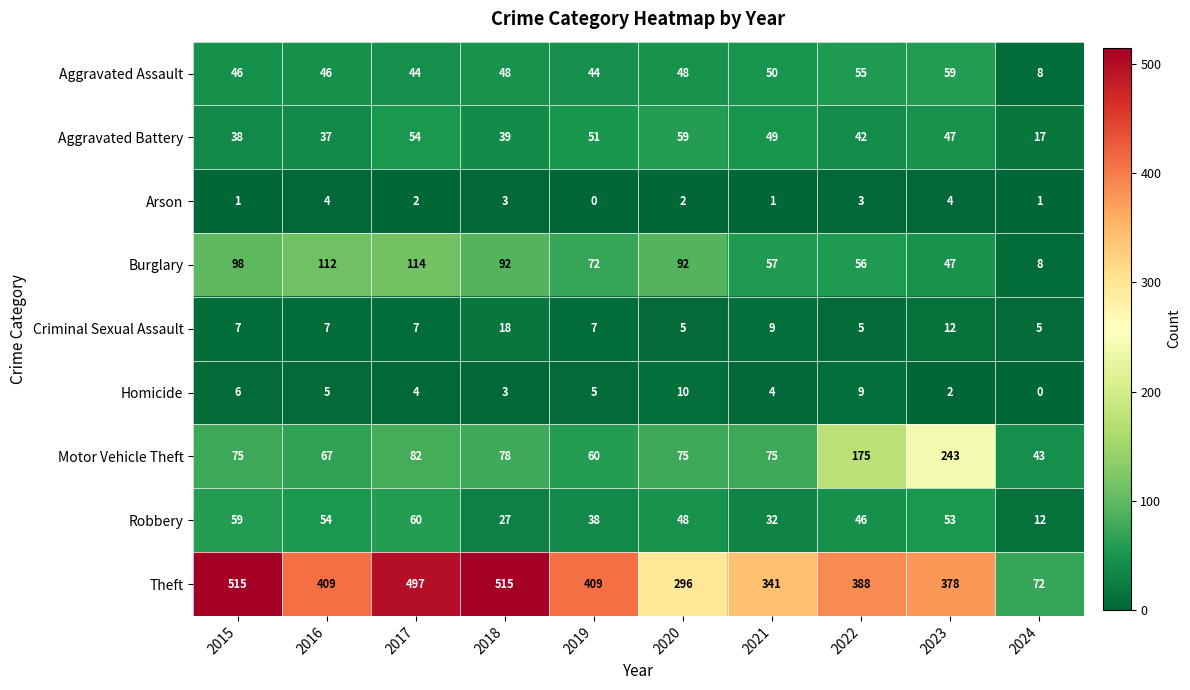

What is the difference between the Burglary values at 2017 and 2019?

42